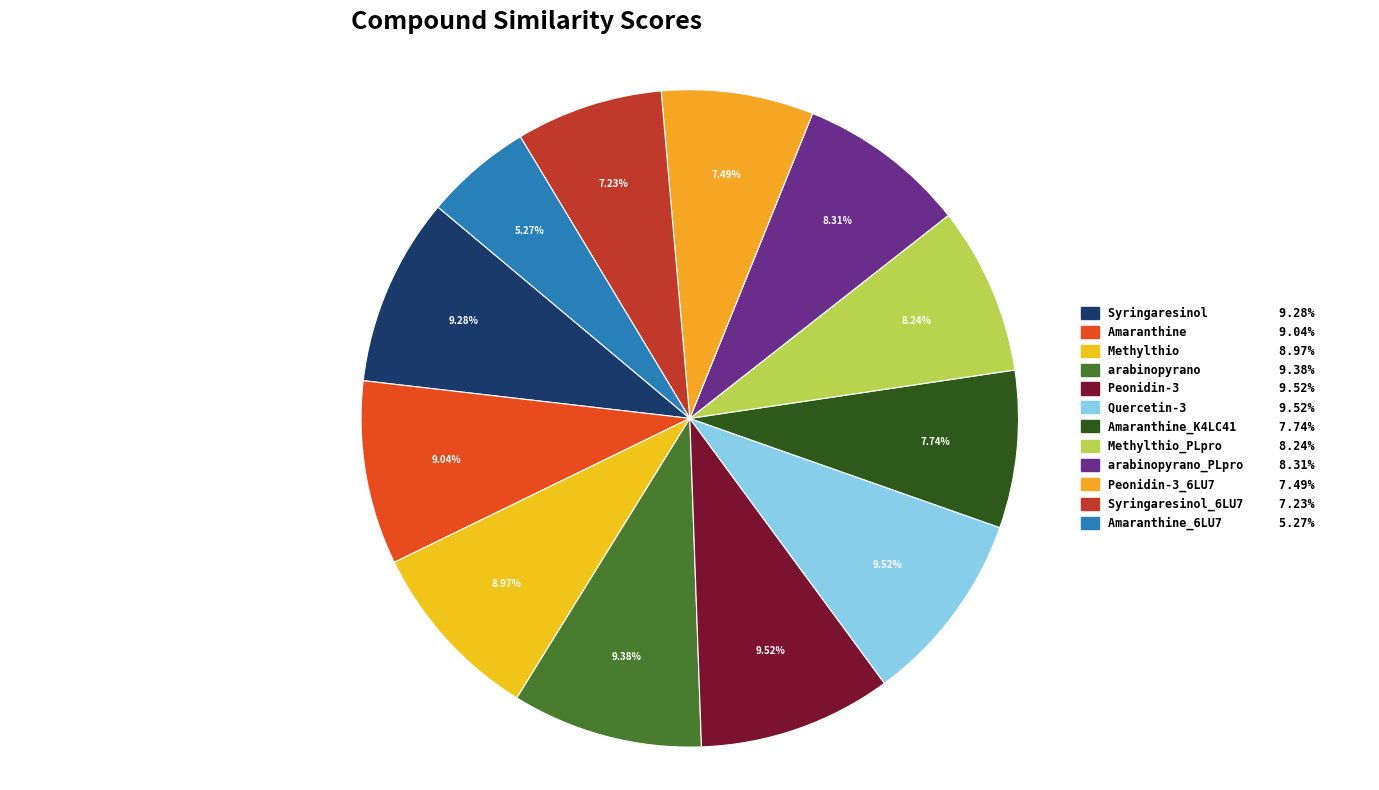

To the nearest percent, what is the difference between the largest and smallest slice percentages?

4%